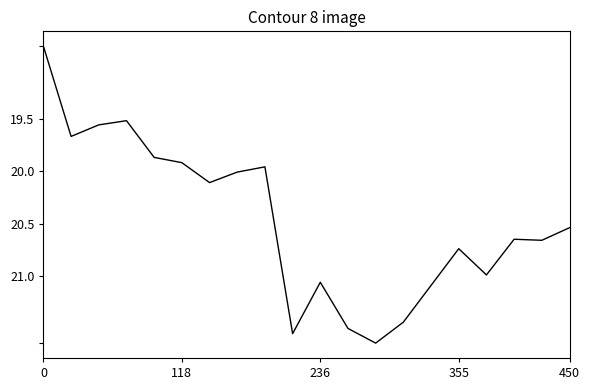

What is the minimum value shown in the chart?

18.8